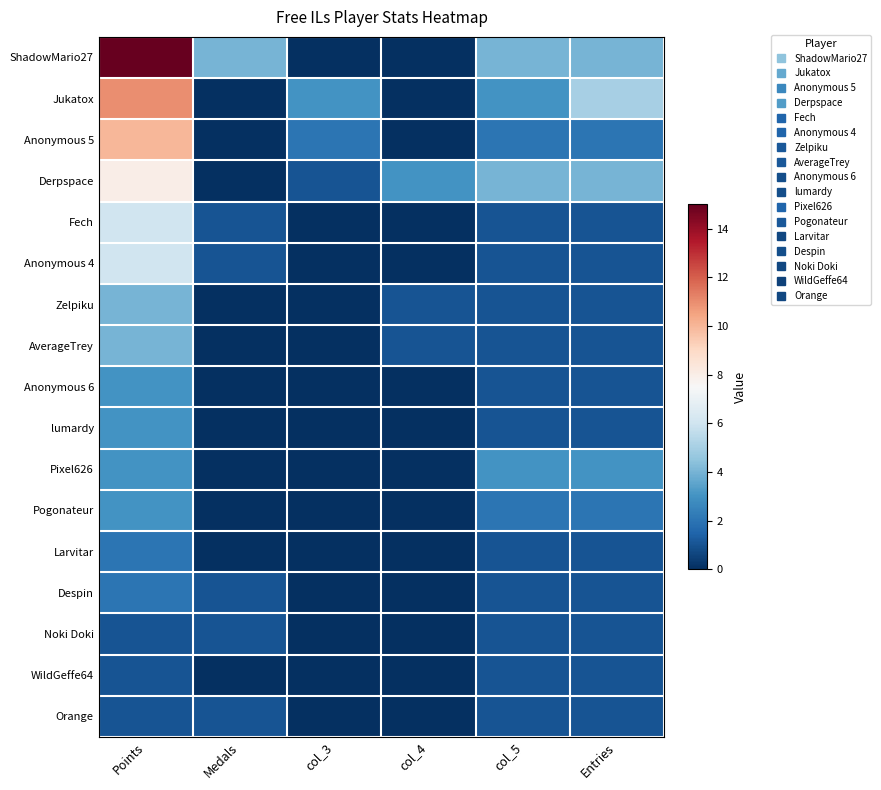

Reading left to right, transcribe all the data shown in this chart.

ShadowMario27: Points=15	Medals=4	col_3=0	col_4=0	col_5=4	Entries=4
Jukatox: Points=11	Medals=0	col_3=3	col_4=0	col_5=3	Entries=5
Anonymous 5: Points=10	Medals=0	col_3=2	col_4=0	col_5=2	Entries=2
Derpspace: Points=8	Medals=0	col_3=1	col_4=3	col_5=4	Entries=4
Fech: Points=6	Medals=1	col_3=0	col_4=0	col_5=1	Entries=1
Anonymous 4: Points=6	Medals=1	col_3=0	col_4=0	col_5=1	Entries=1
Zelpiku: Points=4	Medals=0	col_3=0	col_4=1	col_5=1	Entries=1
AverageTrey: Points=4	Medals=0	col_3=0	col_4=1	col_5=1	Entries=1
Anonymous 6: Points=3	Medals=0	col_3=0	col_4=0	col_5=1	Entries=1
lumardy: Points=3	Medals=0	col_3=0	col_4=0	col_5=1	Entries=1
Pixel626: Points=3	Medals=0	col_3=0	col_4=0	col_5=3	Entries=3
Pogonateur: Points=3	Medals=0	col_3=0	col_4=0	col_5=2	Entries=2
Larvitar: Points=2	Medals=0	col_3=0	col_4=0	col_5=1	Entries=1
Despin: Points=2	Medals=1	col_3=0	col_4=0	col_5=1	Entries=1
Noki Doki: Points=1	Medals=1	col_3=0	col_4=0	col_5=1	Entries=1
WildGeffe64: Points=1	Medals=0	col_3=0	col_4=0	col_5=1	Entries=1
Orange: Points=1	Medals=1	col_3=0	col_4=0	col_5=1	Entries=1